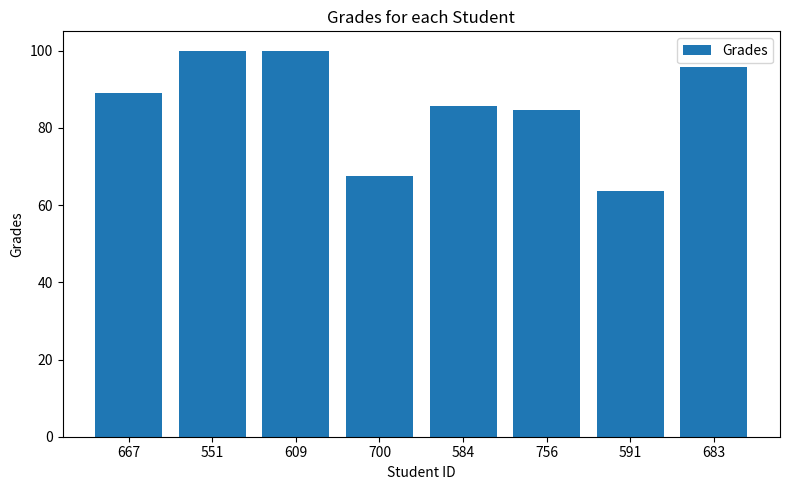

Are the bars grouped side by side (vs. stacked)?

No